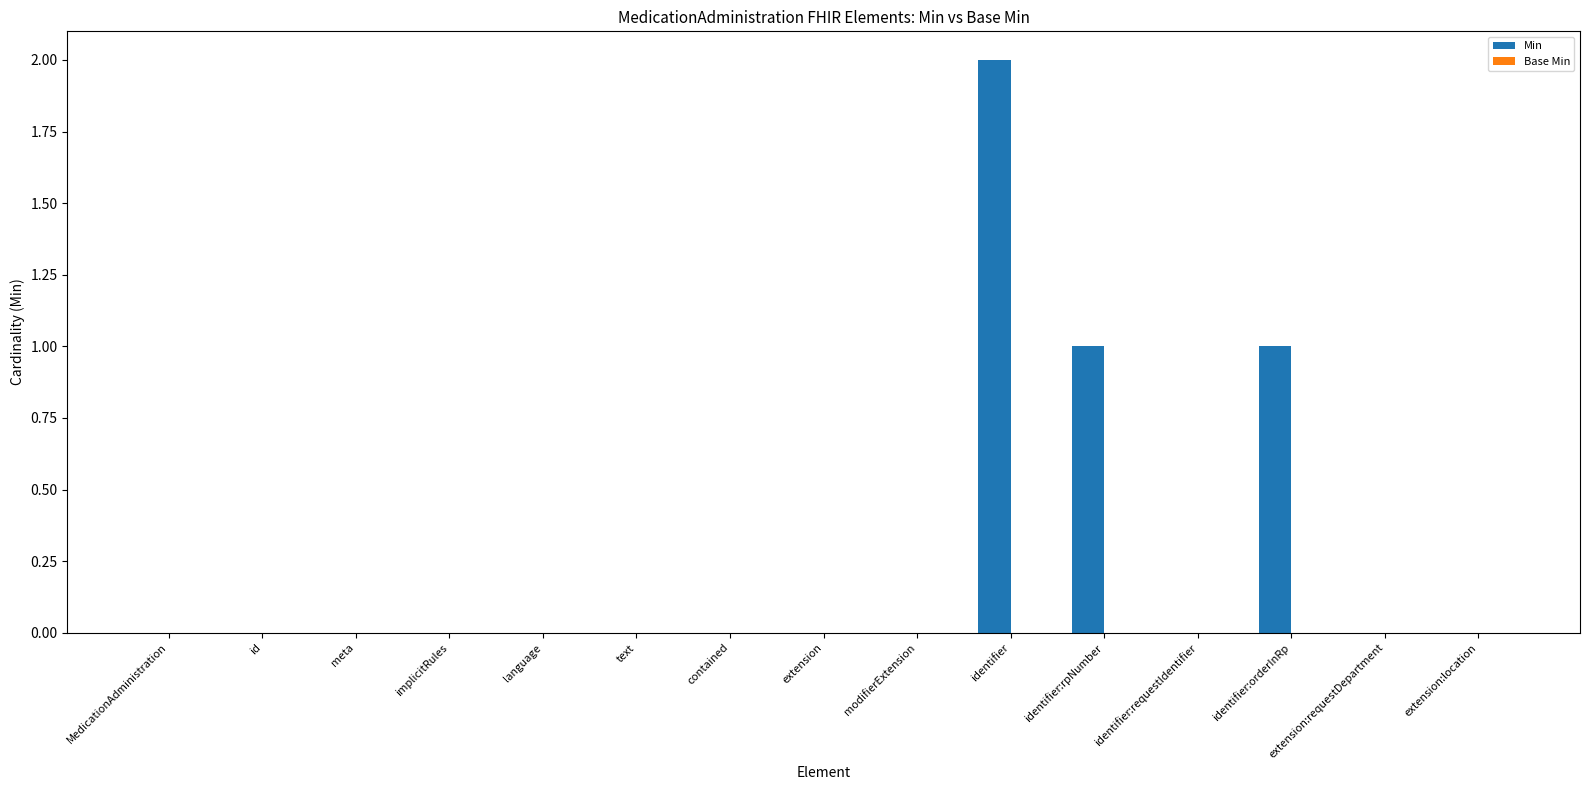

Is it true that the value at contained is 1?

False